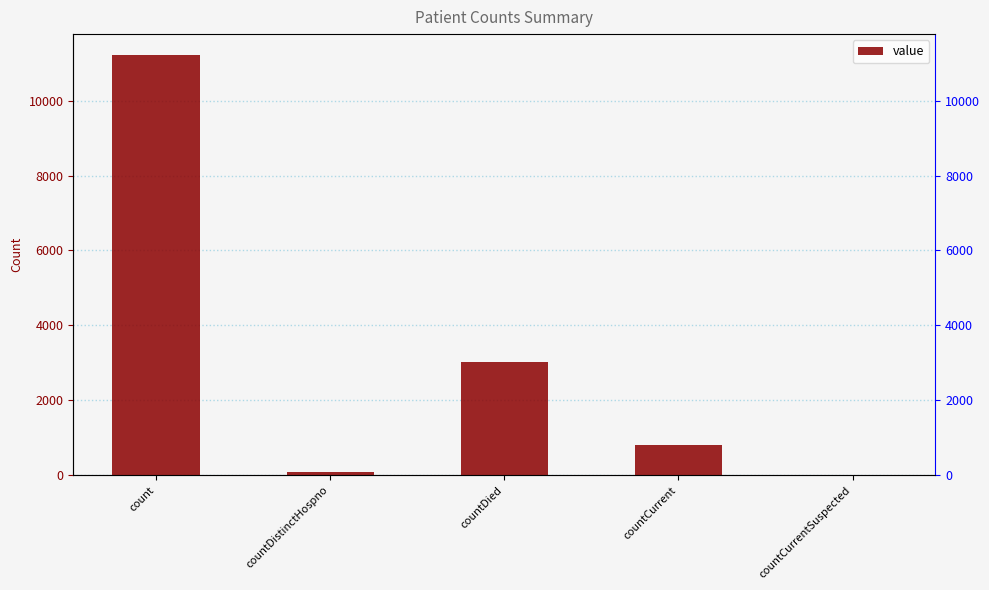

What is the difference between the values at count and countDied?

8195